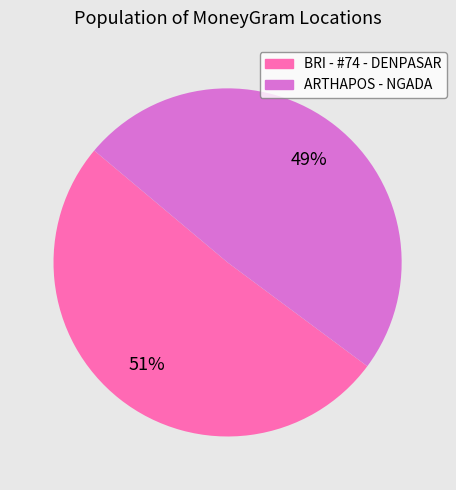

How many segments does this pie chart have?

2